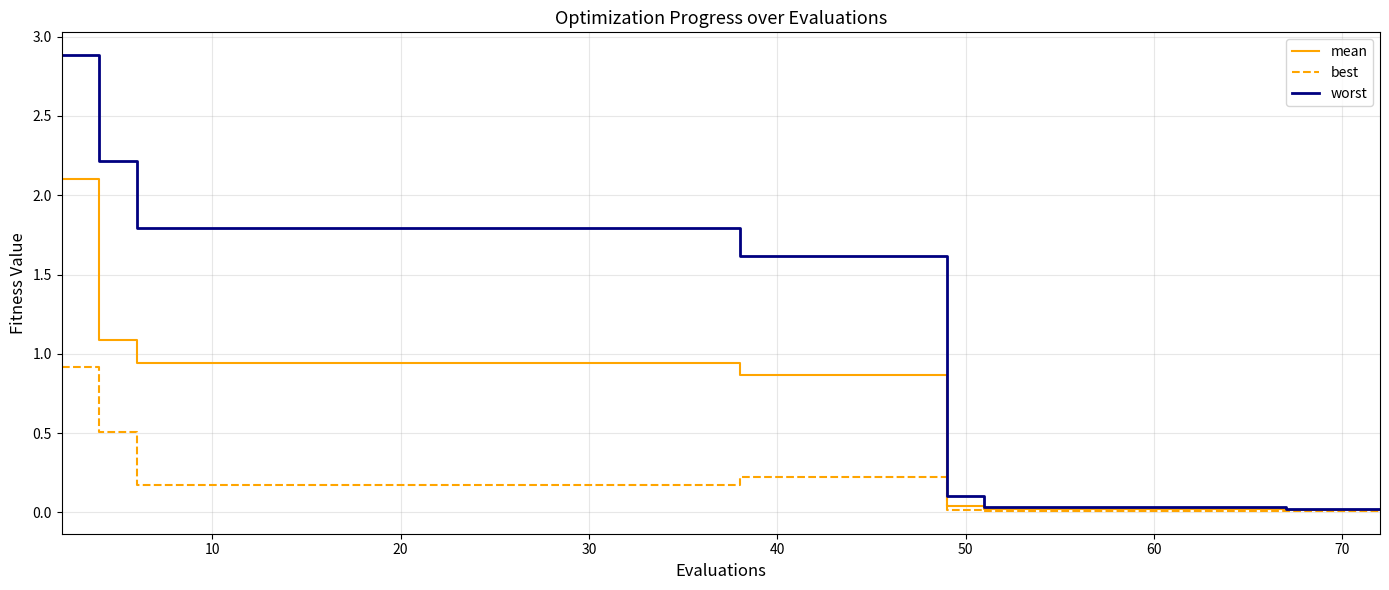

Rank the series by their average value, from lowest to highest.

best, mean, worst